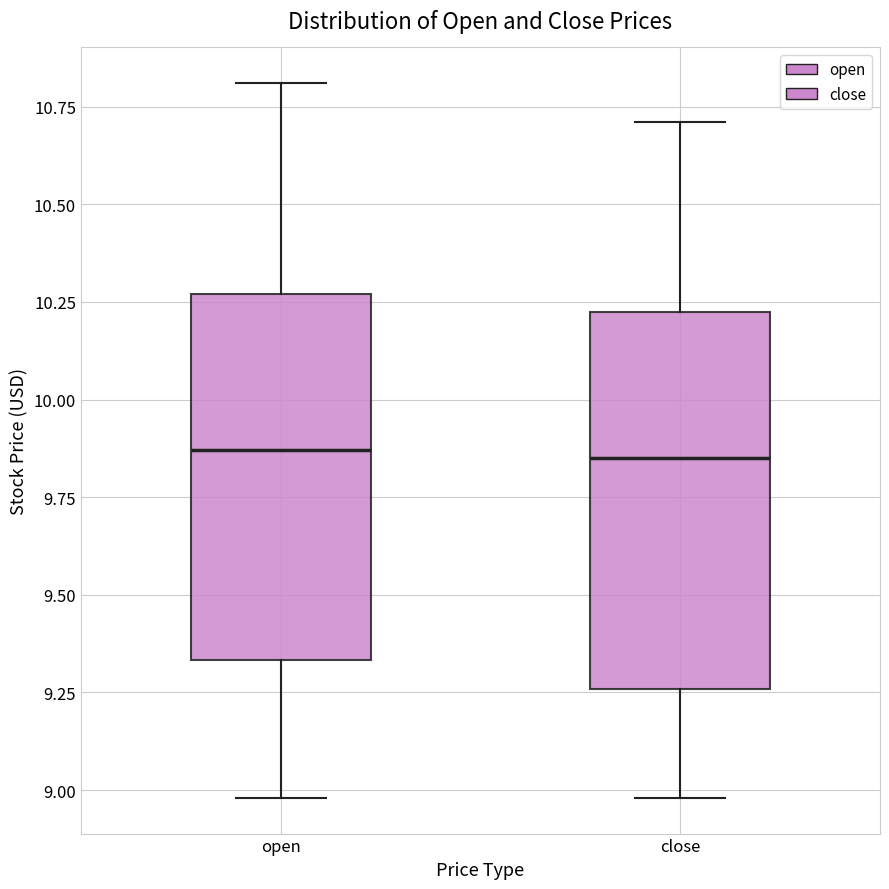

Where does the lower whisker of the box for close end on the y-axis? The values are not printed on the chart, so give them approximately, as read against the axis.

9.00